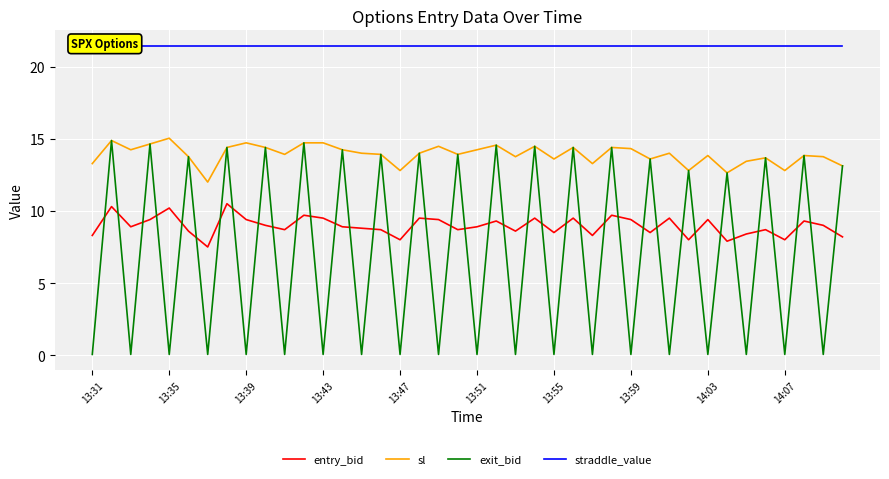

How many data points in sl are above 14?

17